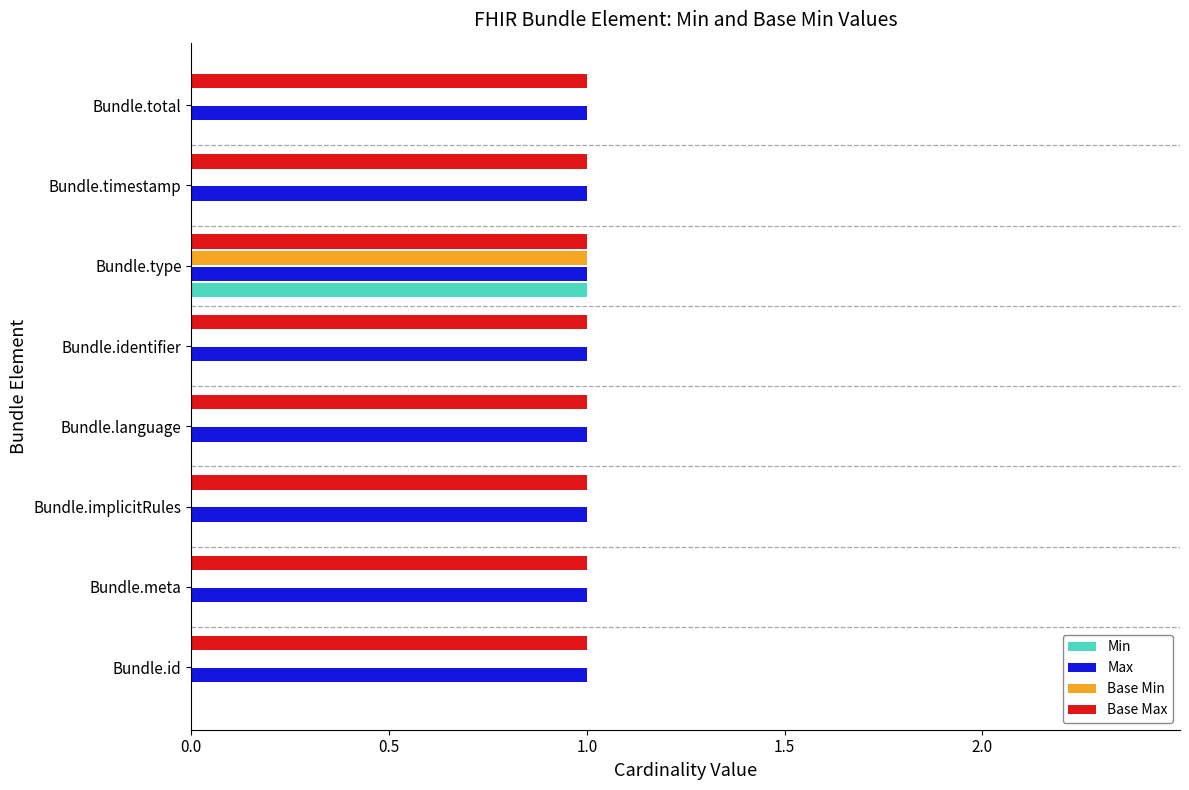

What is the maximum value for Max?

1